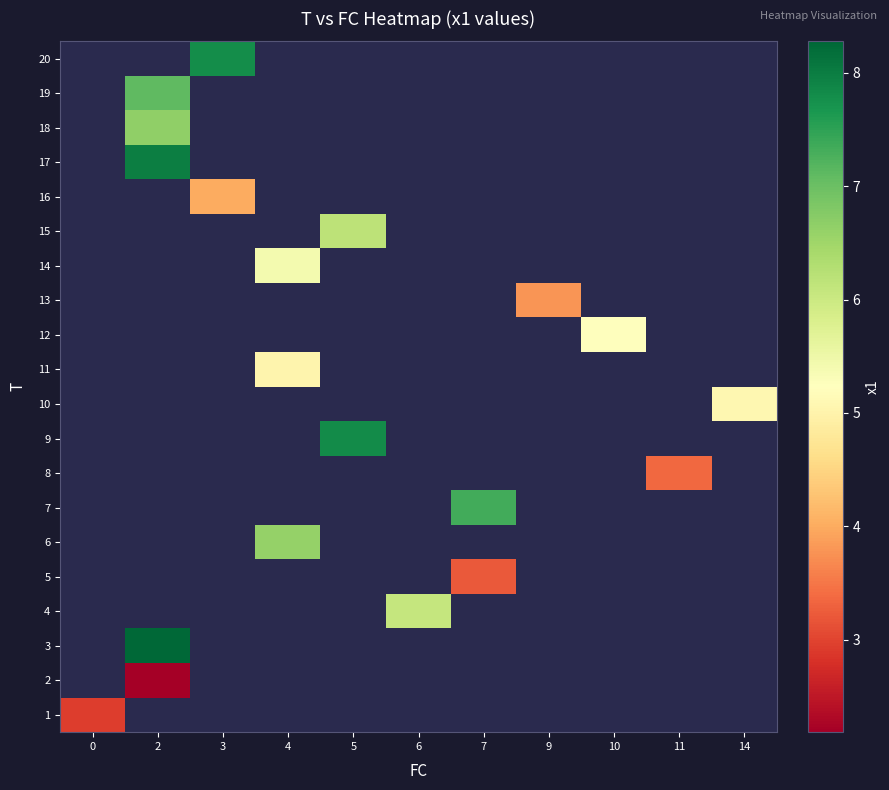

At how many categories does at least one series exceed 5?

8